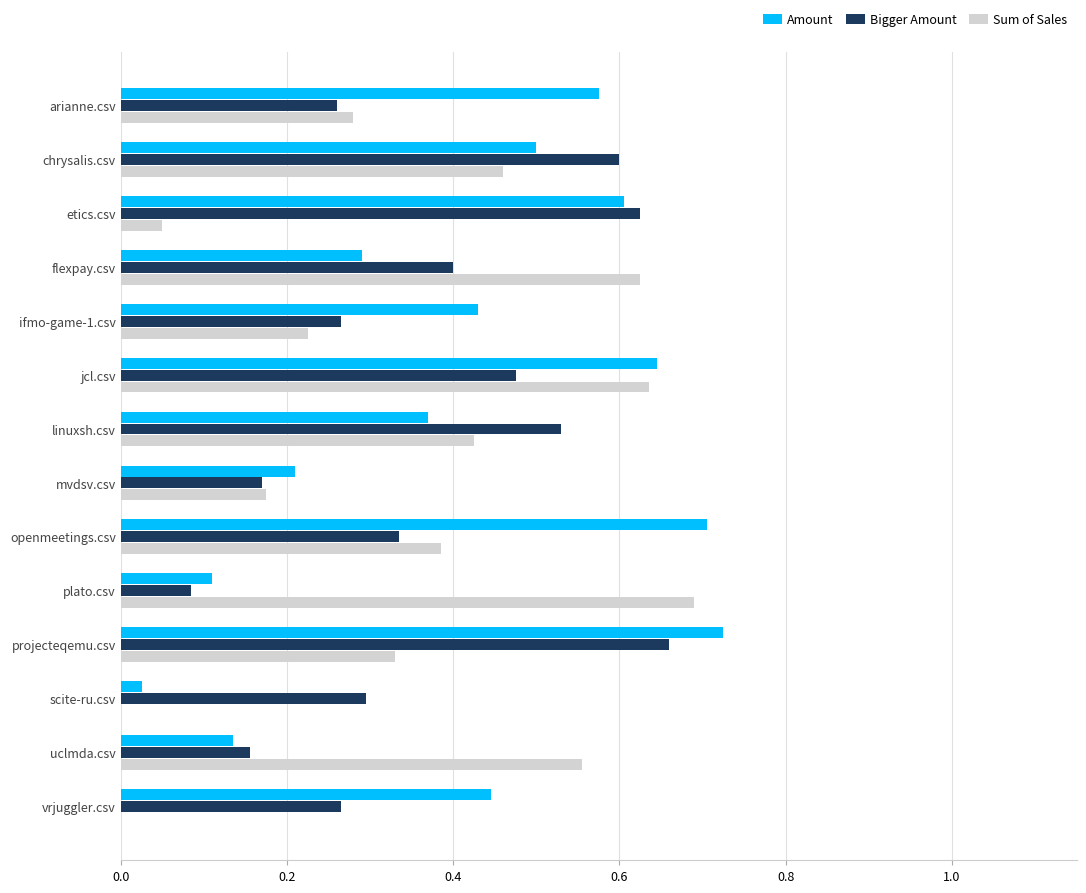

Which series has the largest total across all categories?

Amount